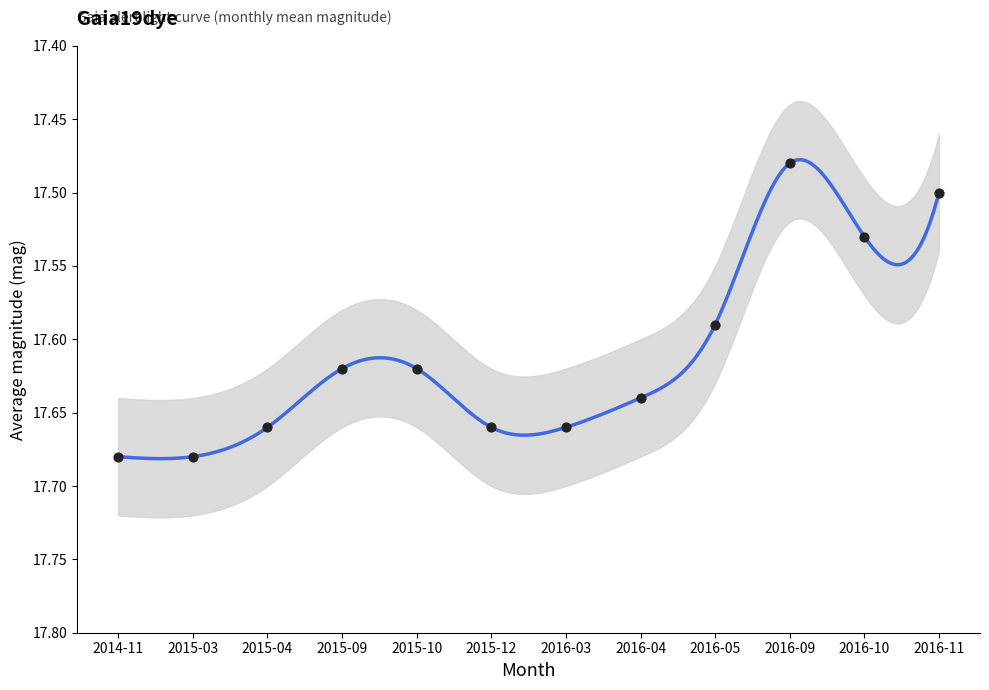

What is the ratio of the value at 2016-09 to the value at 2015-04?

1.0